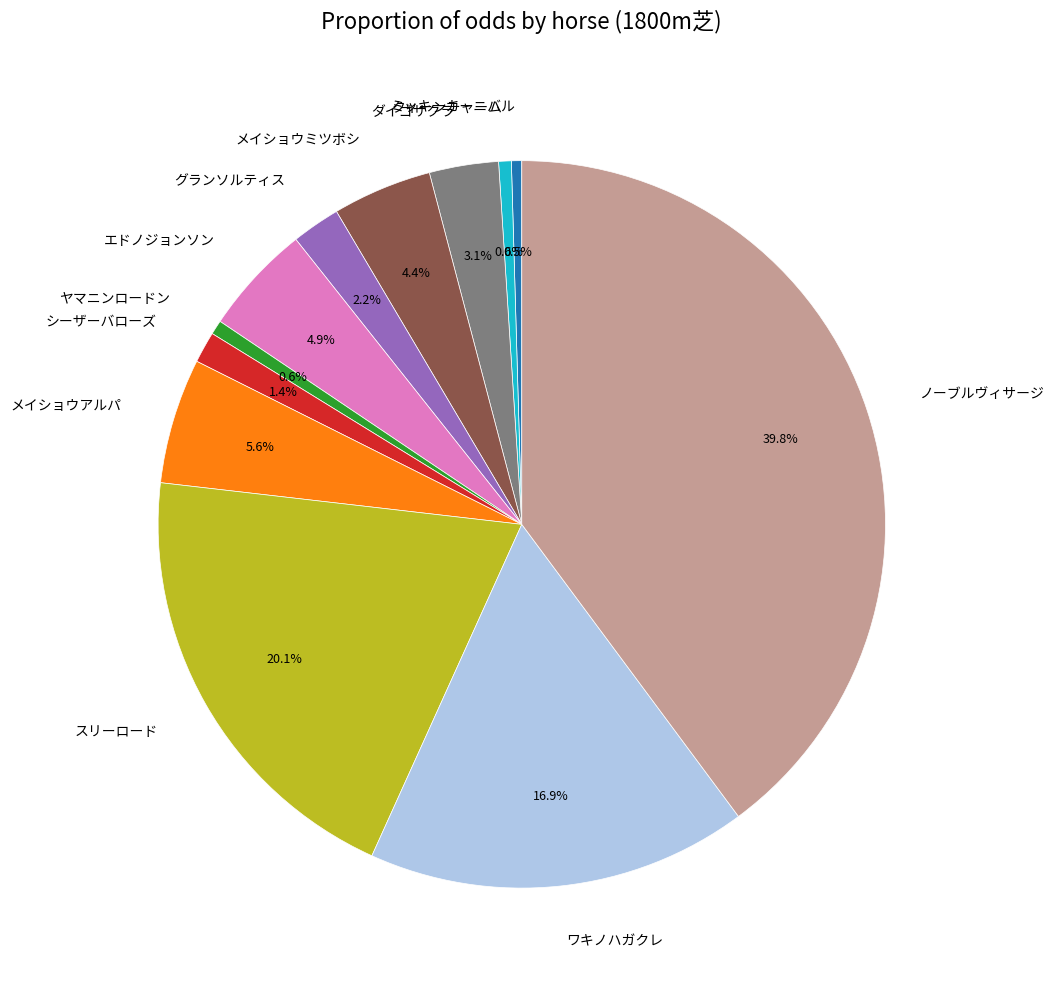

To the nearest percent, what is the average slice percentage?

8%